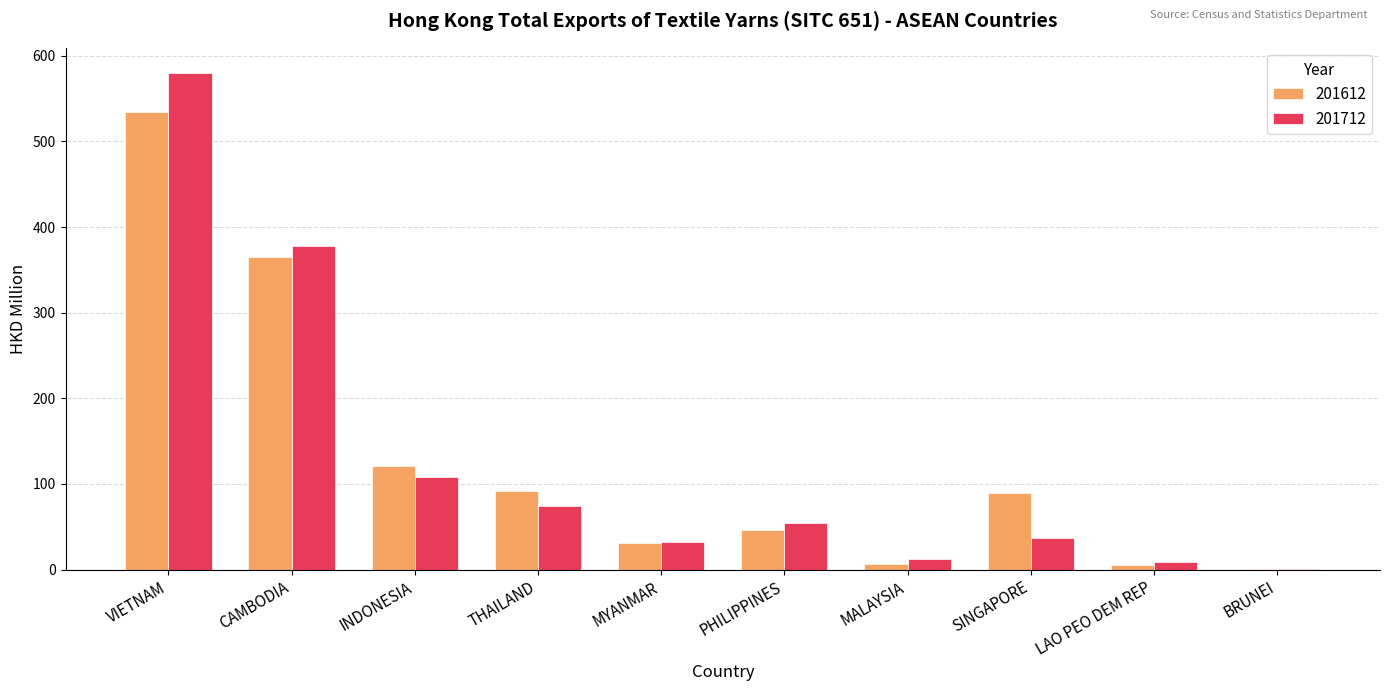

At which label is 201712 closest to 290?

CAMBODIA